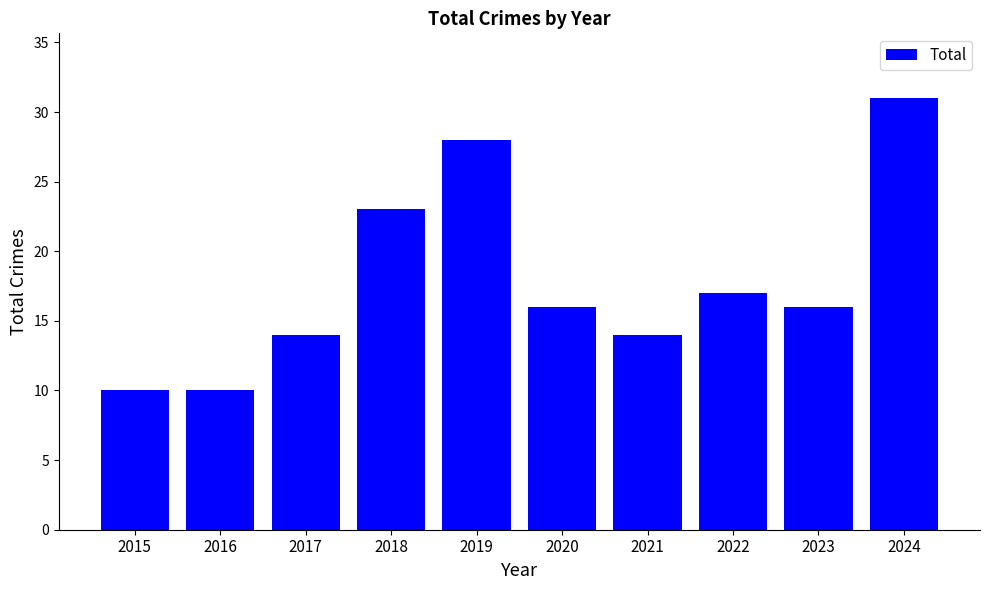

How many data points does each series have?

10